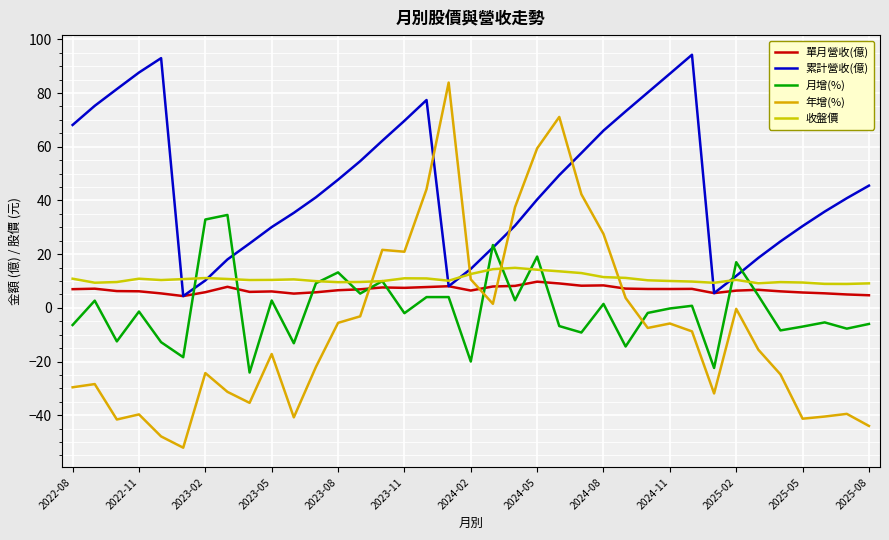

At how many categories does at least one series exceed 76?

8